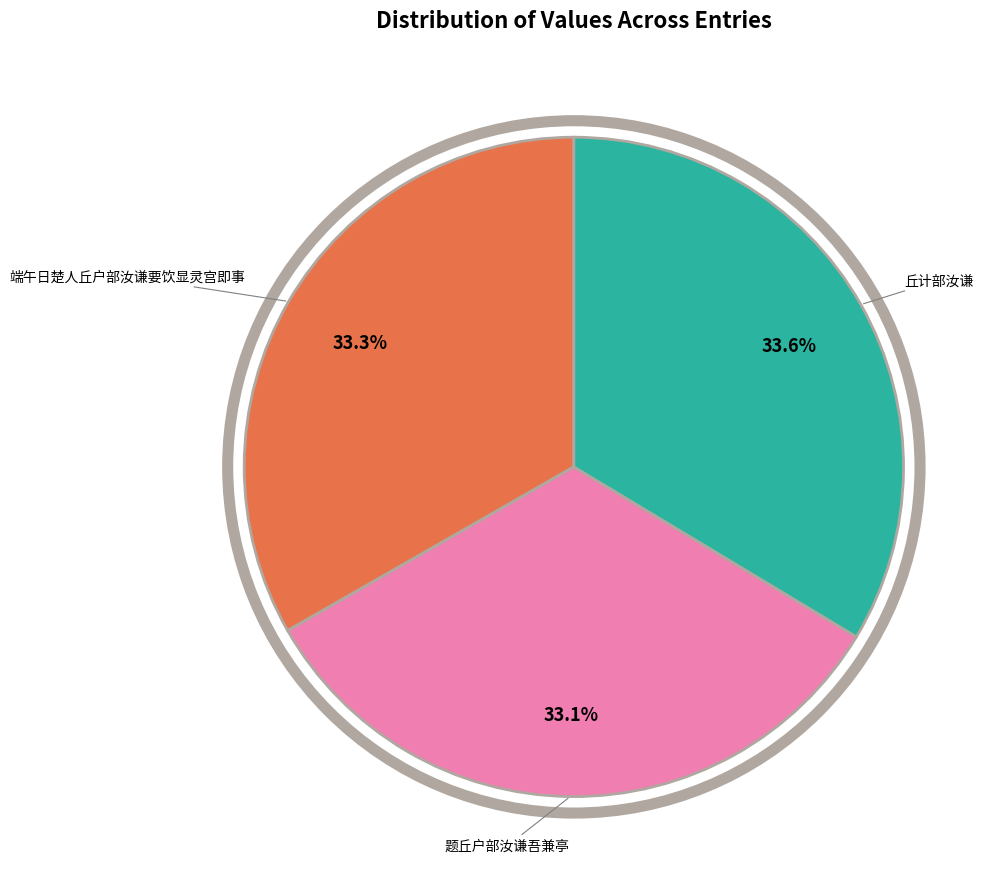

Is there any slice that represents more than half of the pie?

No